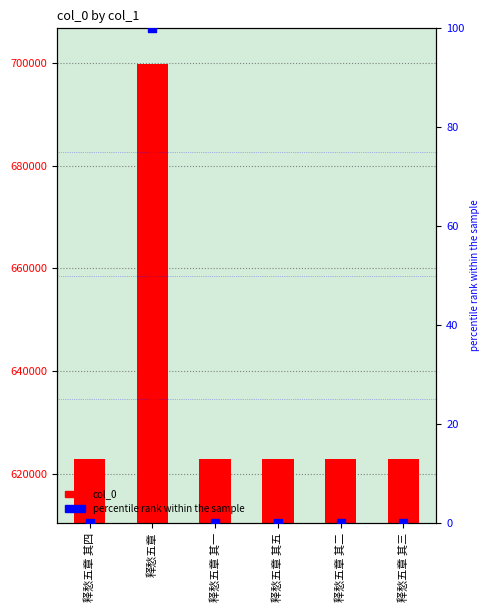

Which series has the largest total across all categories?

col_0